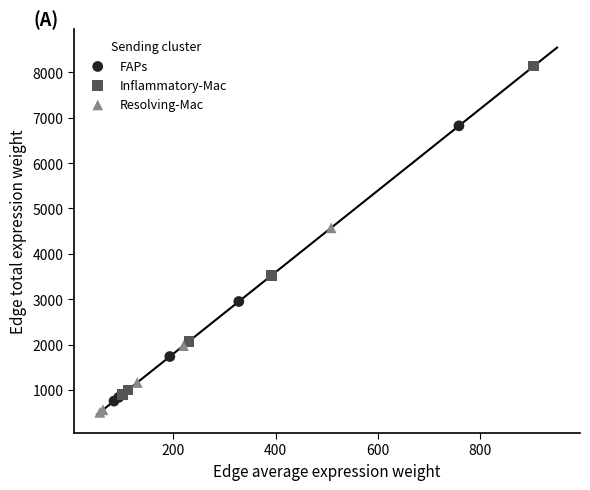

Which series has the widest spread of Y values?

Inflammatory-Mac